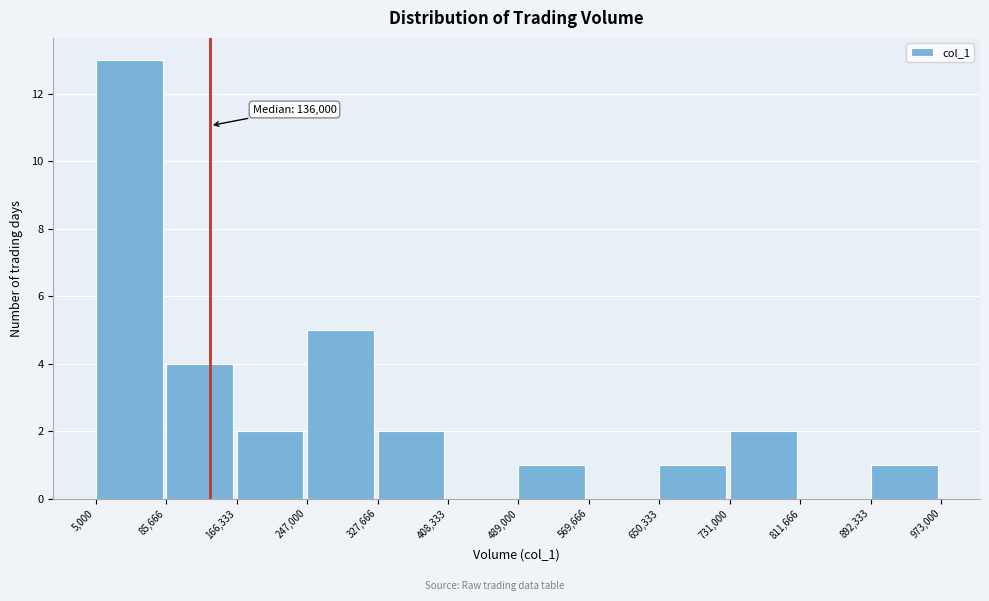

Over which range of the x-axis is the bar tallest?

5,000 to 85,666